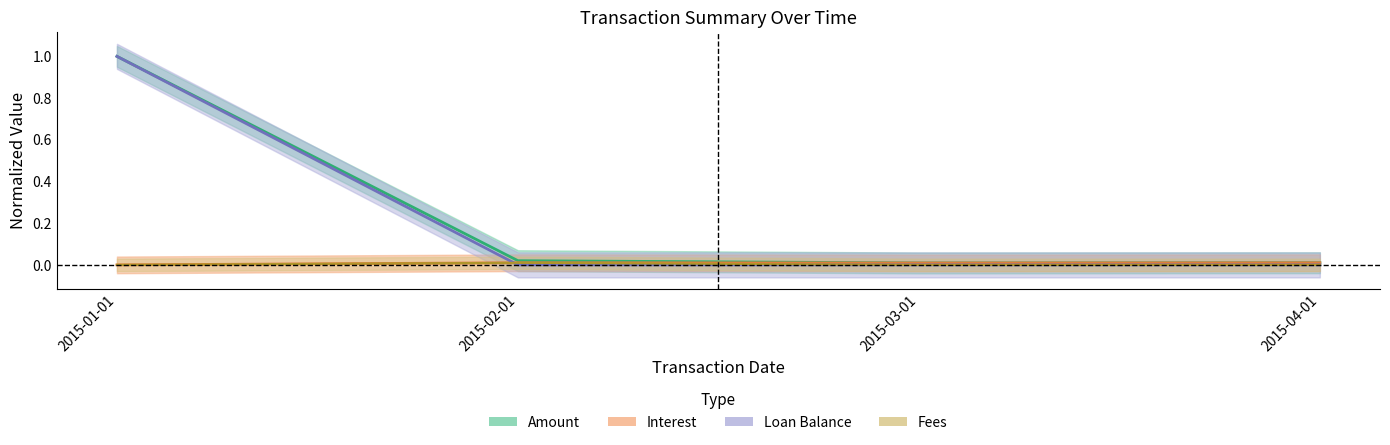

Is this an area chart (filled region under the line)?

No